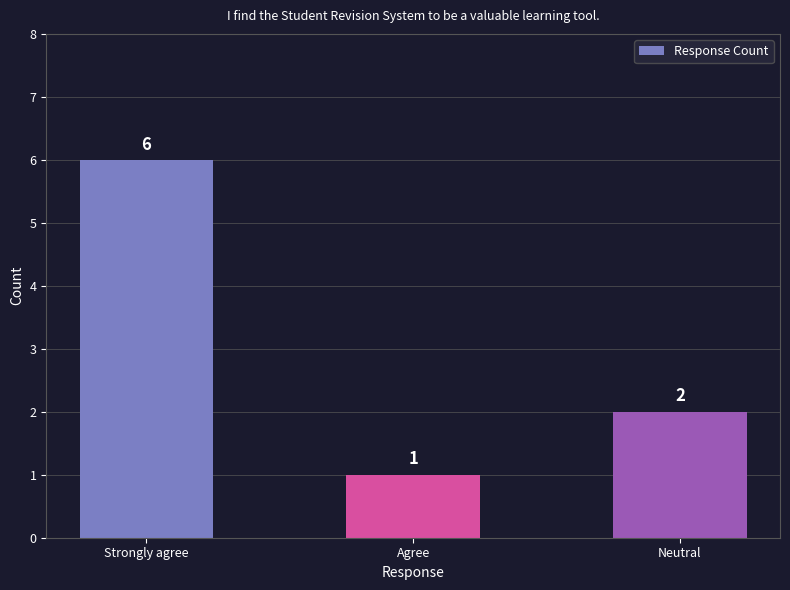

What is the smallest value displayed?

1